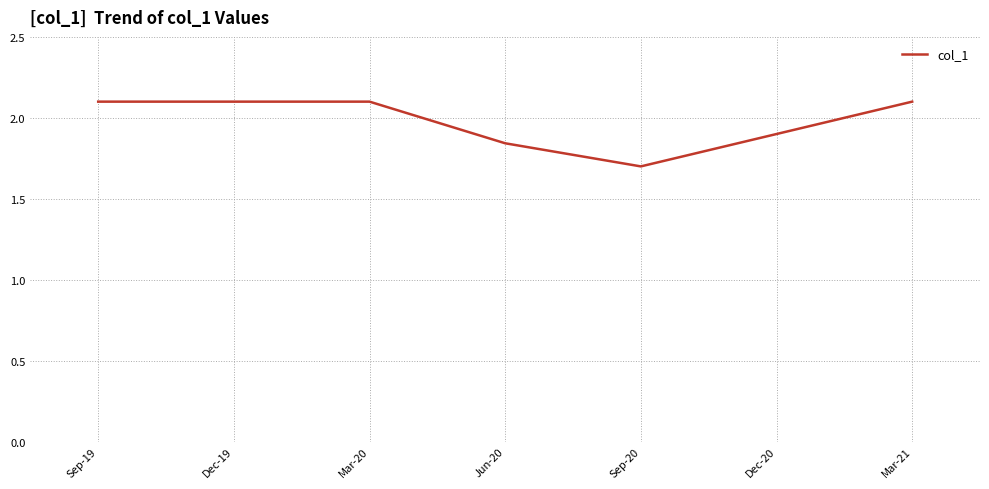

At which category does the chart reach its minimum across all series?

Sep-20